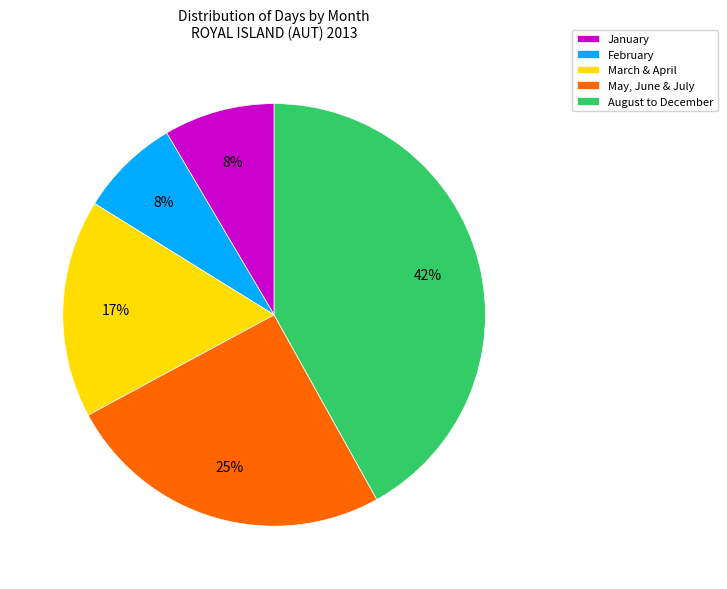

True or false: March & April accounts for 17% of the total.

True